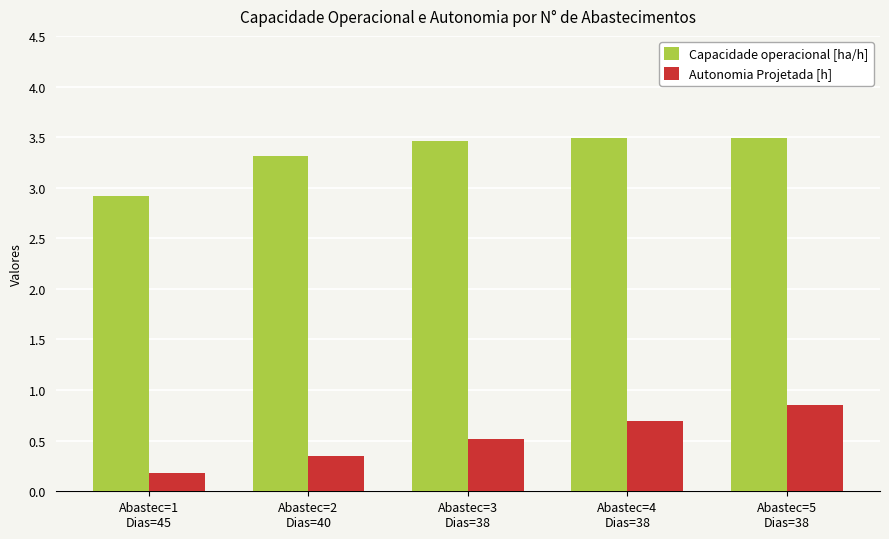

List the series in order of their overall mean, lowest first.

Autonomia Projetada [h], Capacidade operacional [ha/h]